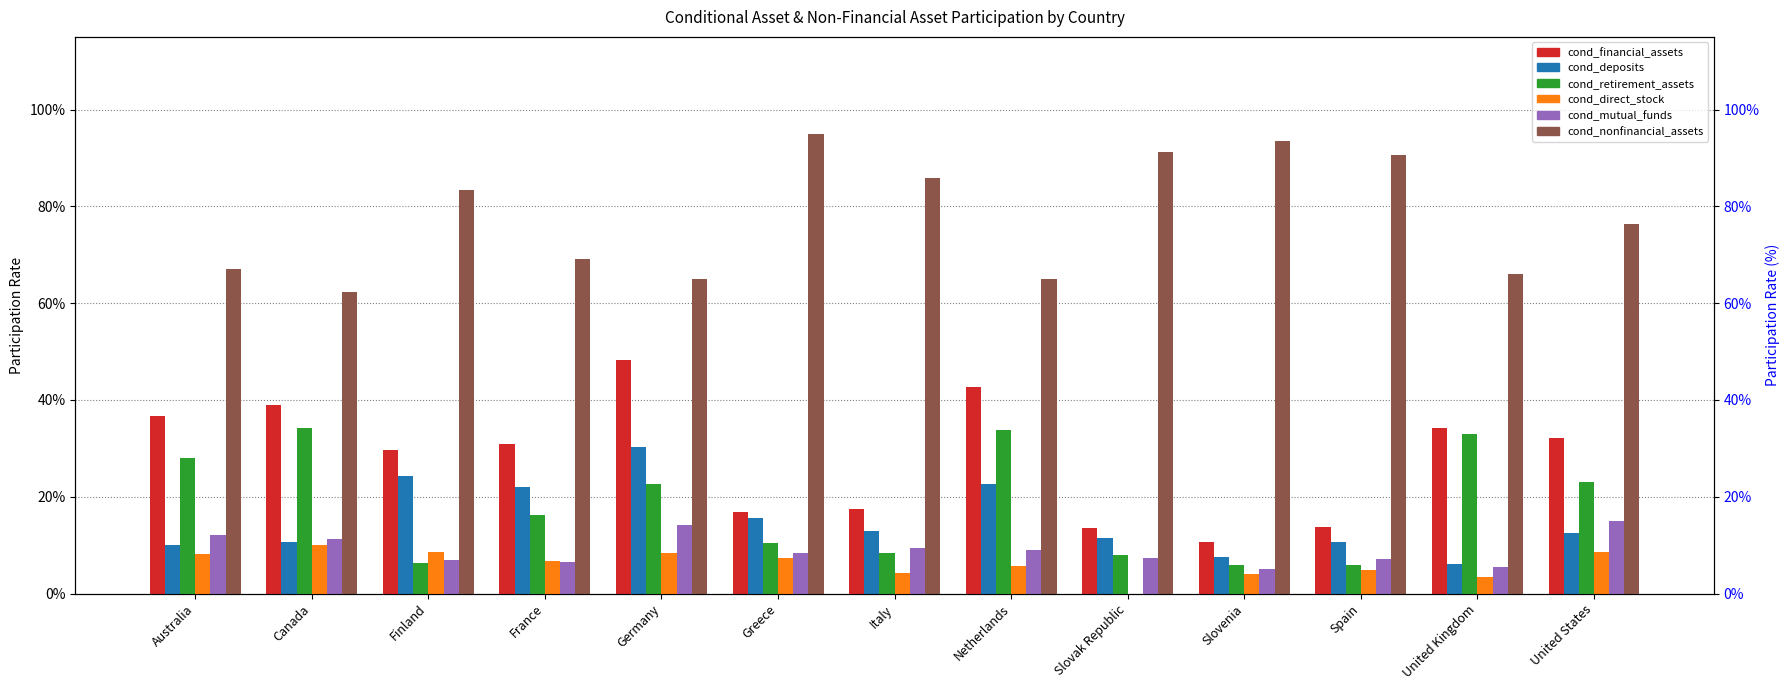

List the series in order of their peak value, highest first.

cond_nonfinancial_assets, cond_financial_assets, cond_retirement_assets, cond_deposits, cond_mutual_funds, cond_direct_stock